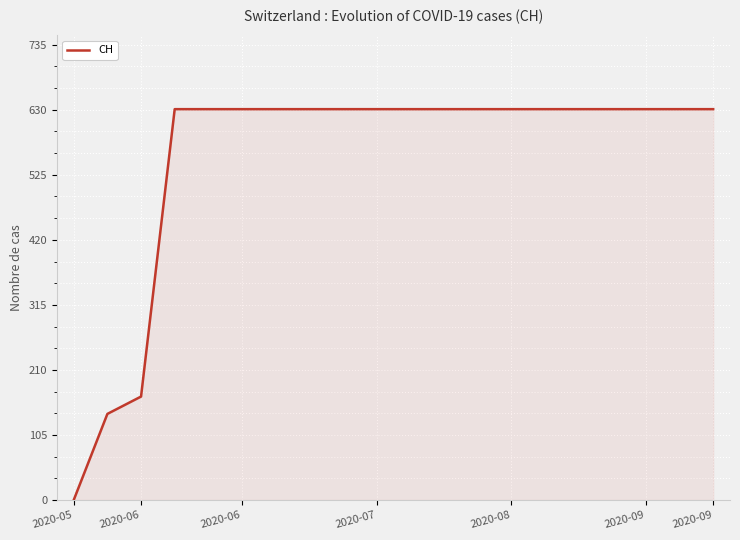

What is the maximum value shown in the chart?

631